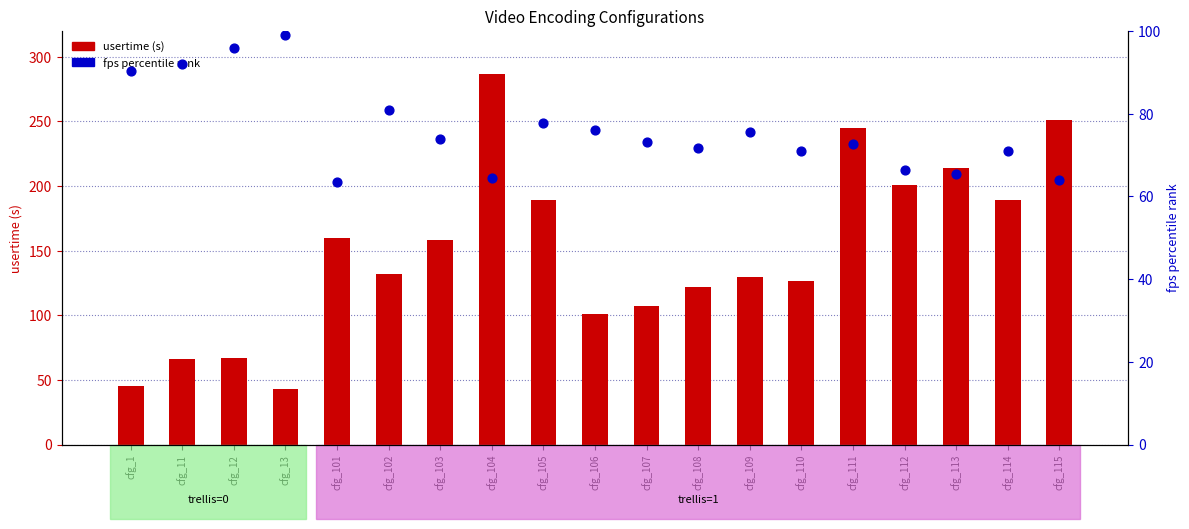

Which series reaches the minimum Y coordinate?

usertime